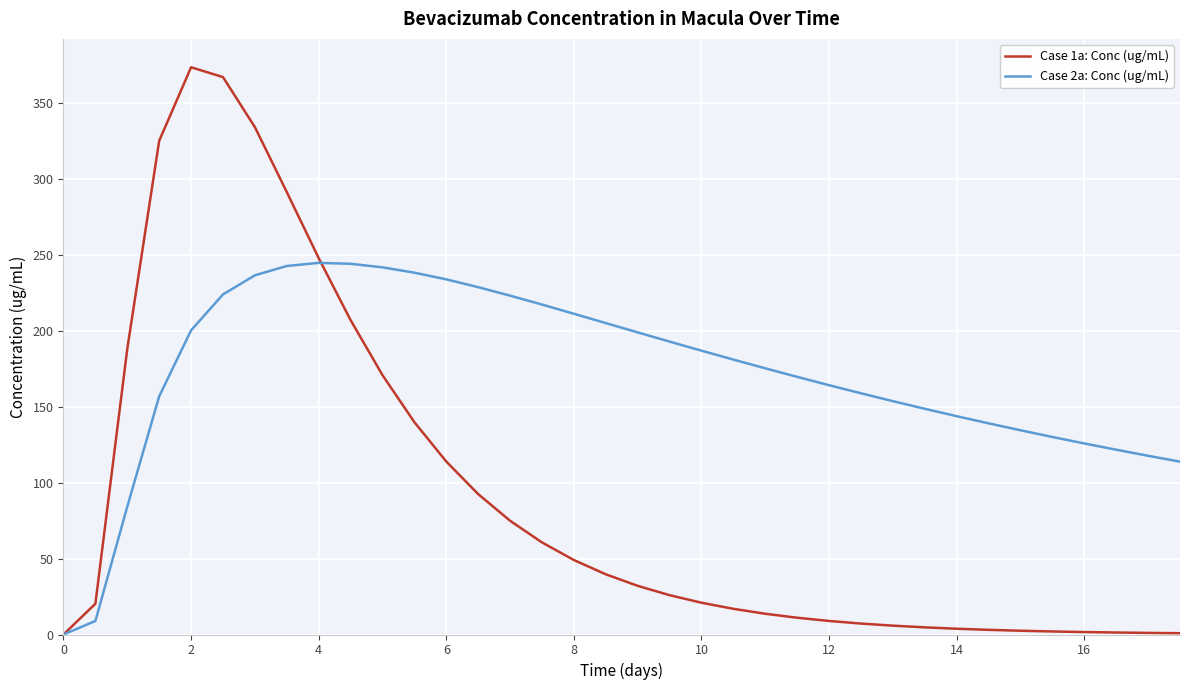

List the series in order of their overall mean, lowest first.

Case 1a: Conc (ug/mL), Case 2a: Conc (ug/mL)